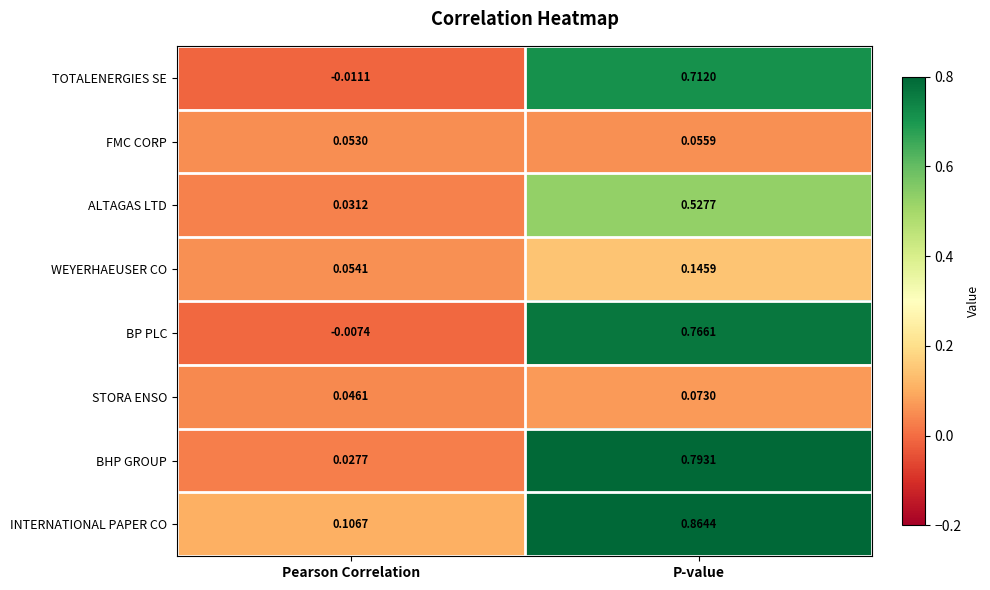

Which label corresponds to the smallest value in the chart?

Pearson Correlation